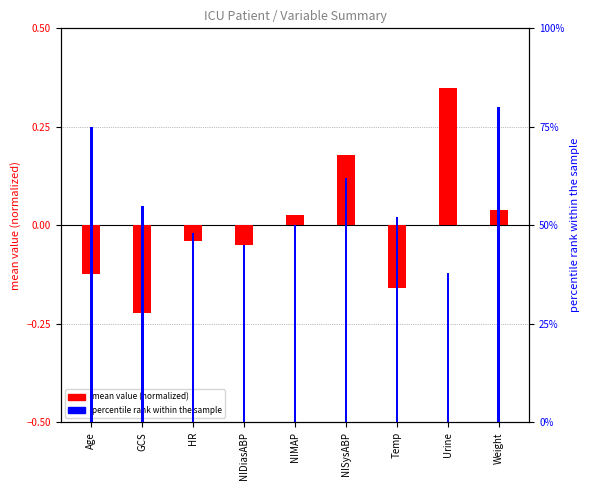

The percentile rank within the sample series shows 23.6 at GCS. True or false?

False